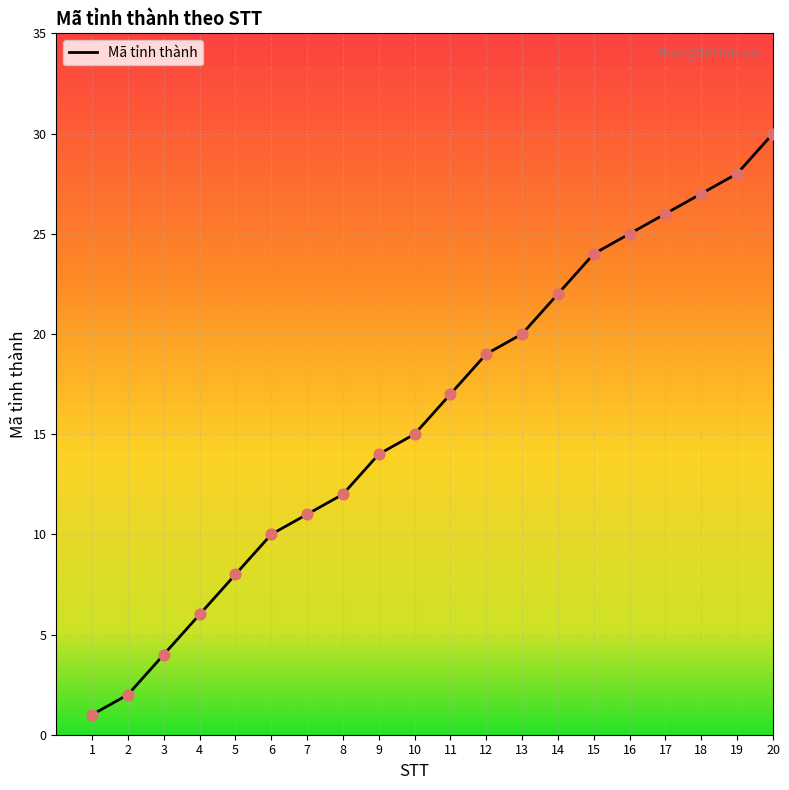

Between 3 and 17, which is larger?

17